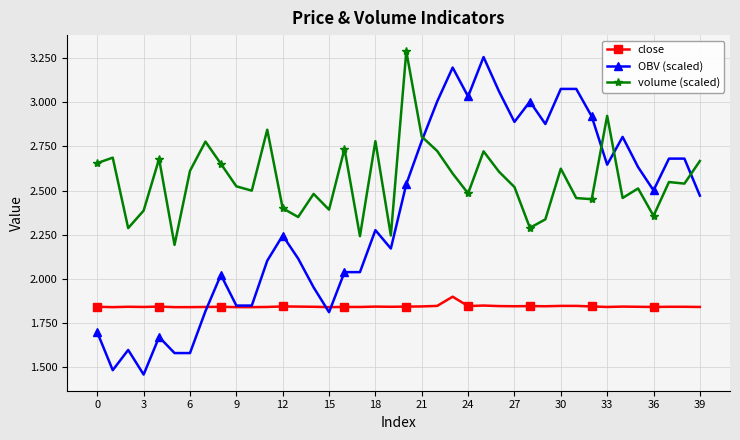

List the series in order of their overall mean, lowest first.

close, OBV (scaled), volume (scaled)